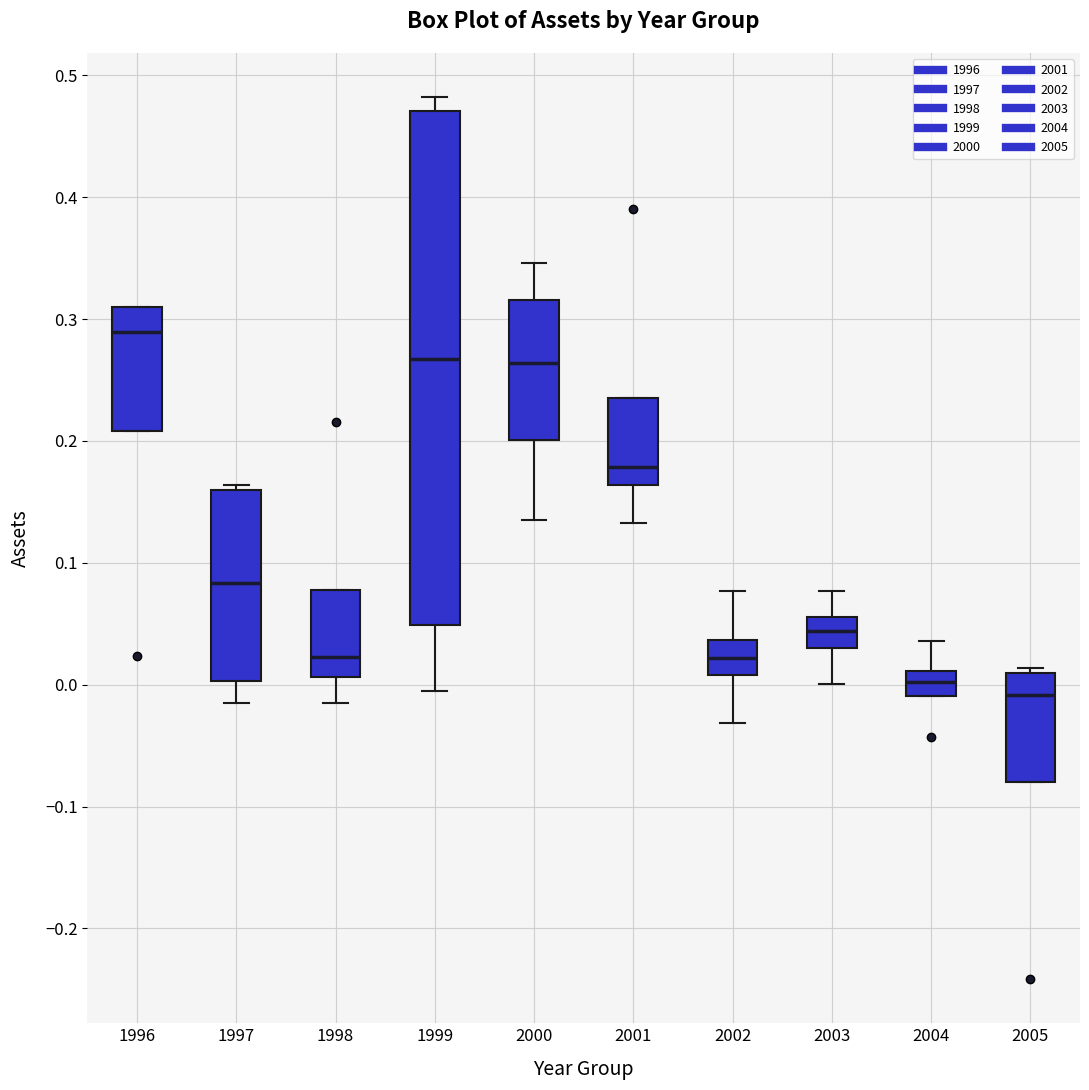

Which box has the highest median line?

1996